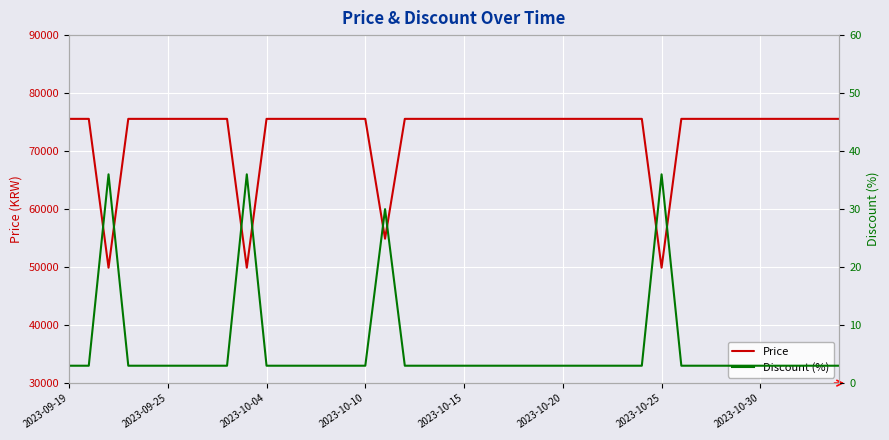

Is it true that Discount (%) equals 3 at 27?

True